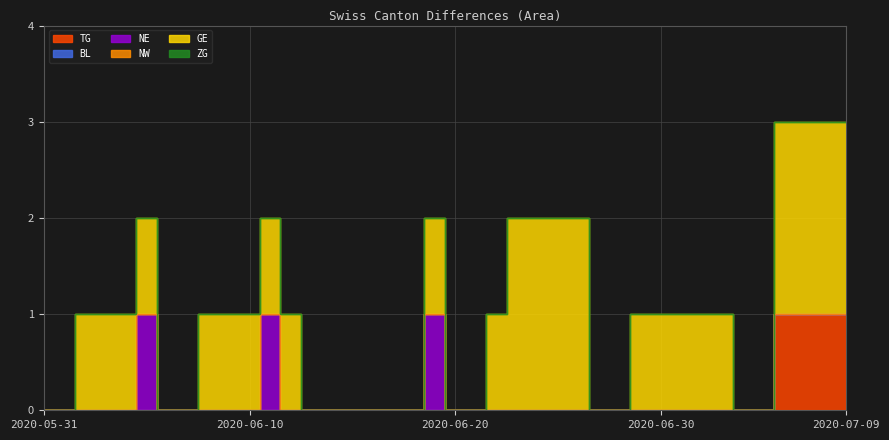

At which label is NW closest to 0?

2020-05-31